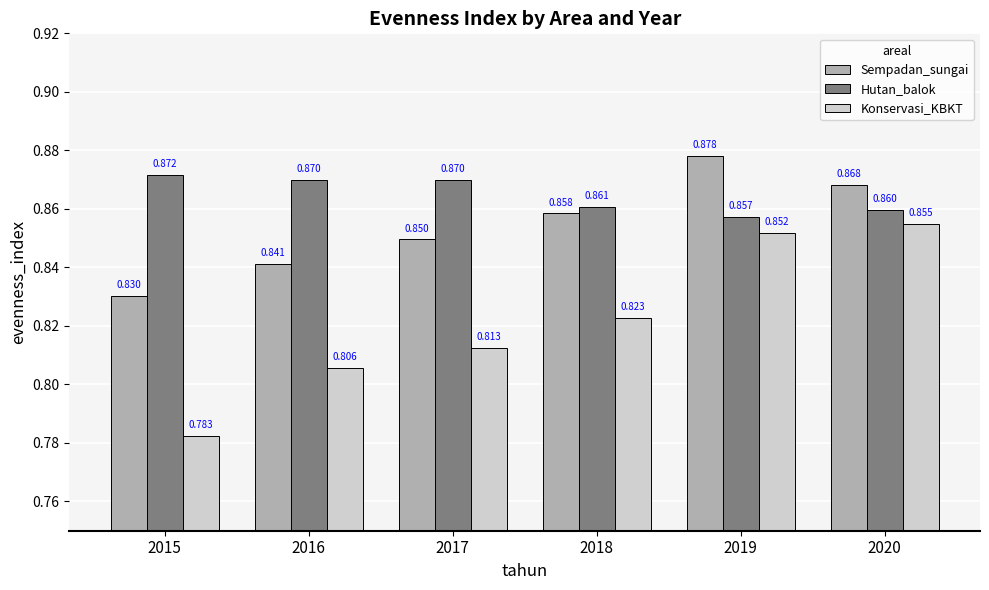

List the series in order of their peak value, lowest first.

Konservasi_KBKT, Hutan_balok, Sempadan_sungai